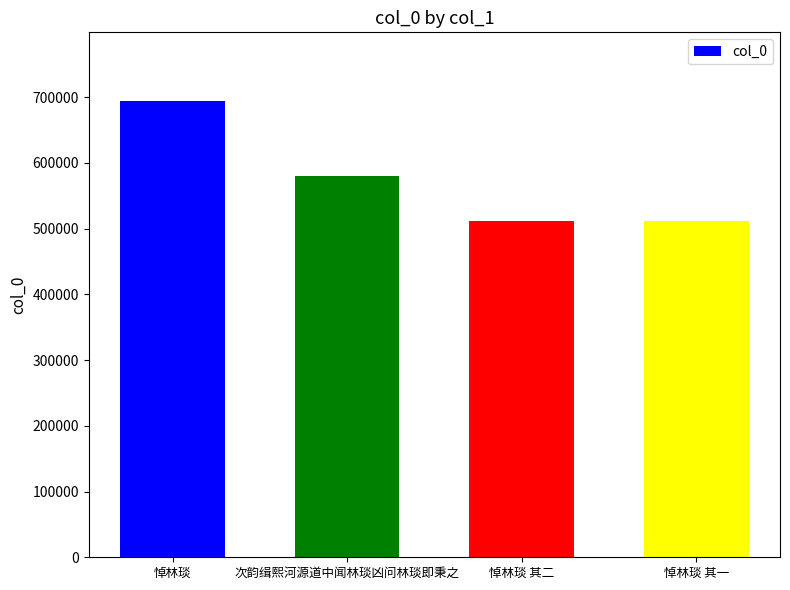

Approximately how many times larger is the value at 悼林琰 其一 compared to 次韵缉熙河源道中闻林琰凶问林琰即秉之?

0.9